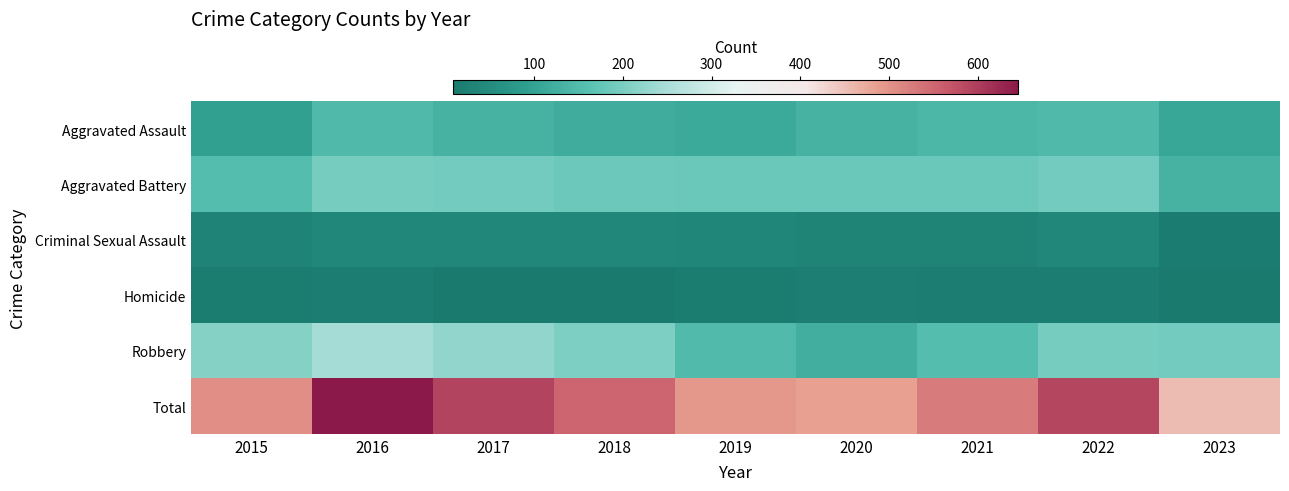

What is the spread (max minus min) of values at 2015?

492